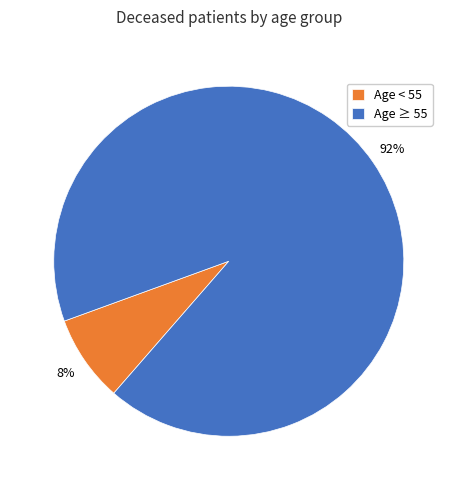

To the nearest percent, what is the difference between the Age ≥ 55 and Age < 55 slice percentages?

84%